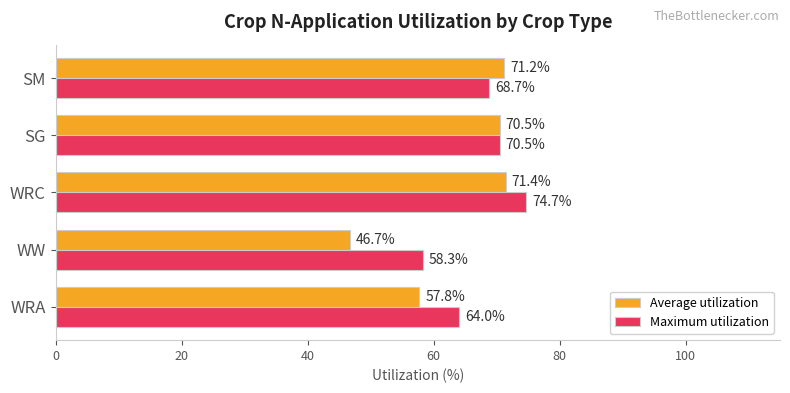

What is the difference between the second highest and minimum values in the Maximum utilization series?

12.2